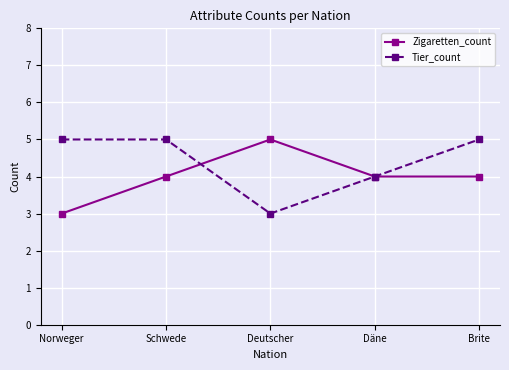

What are all the series names shown in the legend?

Zigaretten_count, Tier_count